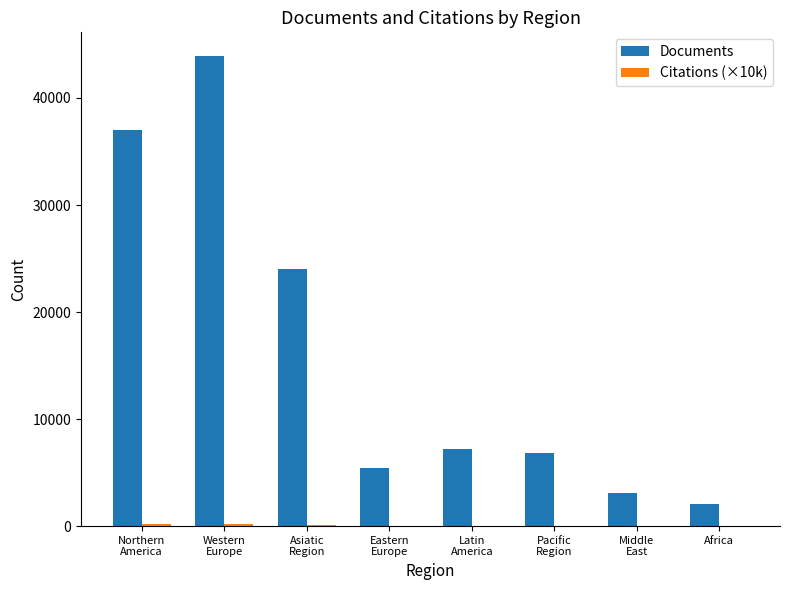

What is the maximum value shown in the chart?

43938.0